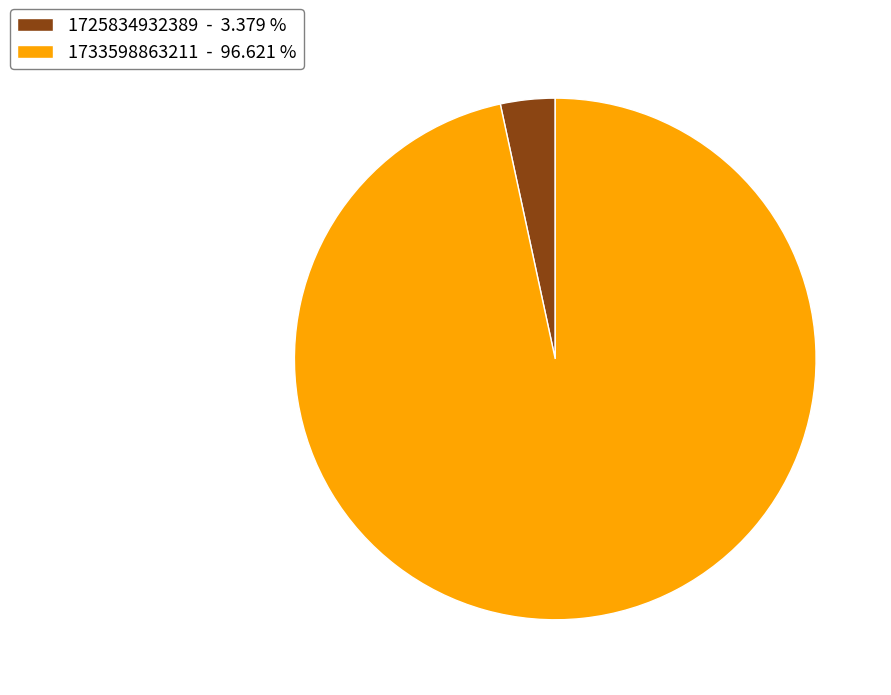

Does 1733598863211 represent more than half of the total?

Yes